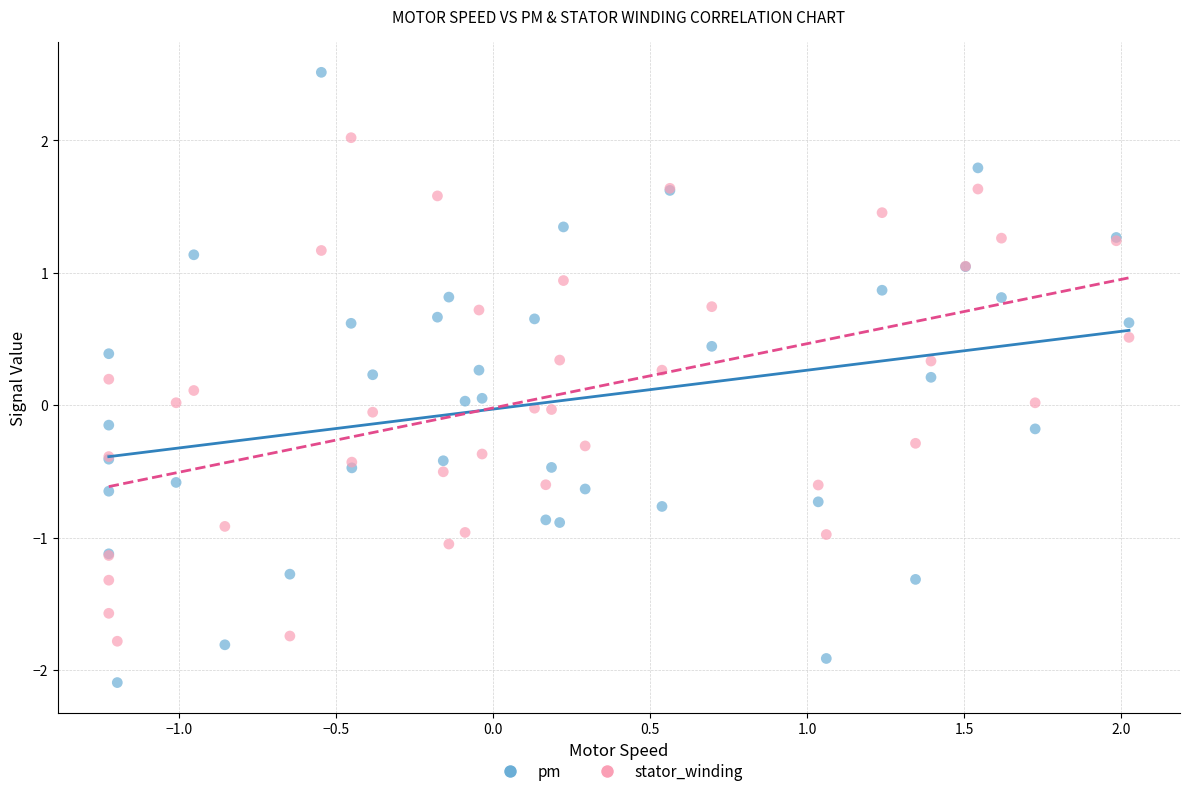

Which series reaches the maximum Y coordinate?

pm